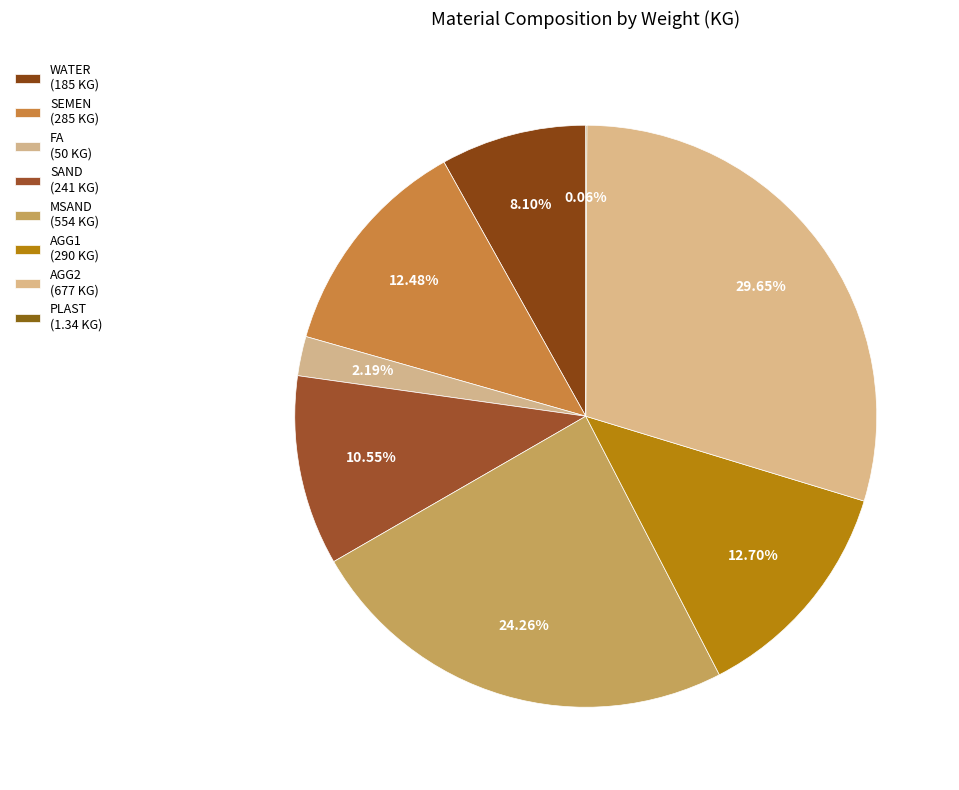

To the nearest percent, what is the difference between the FA and WATER slice percentages?

6%